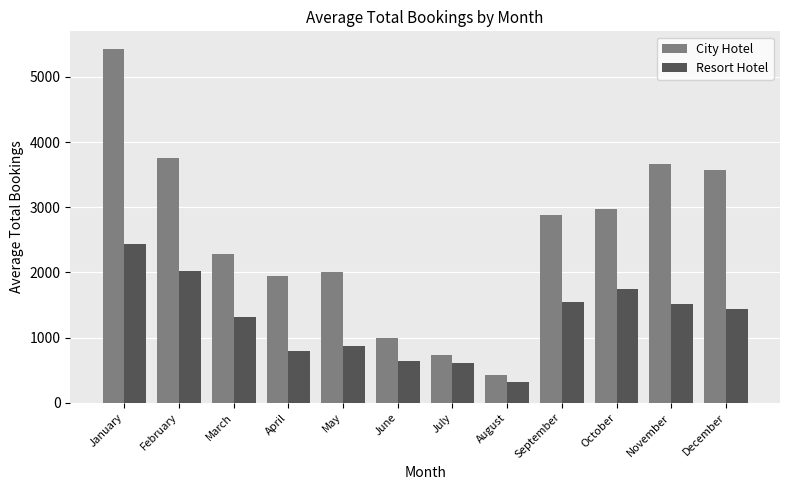

What is the difference between the Resort Hotel values at May and August?

559